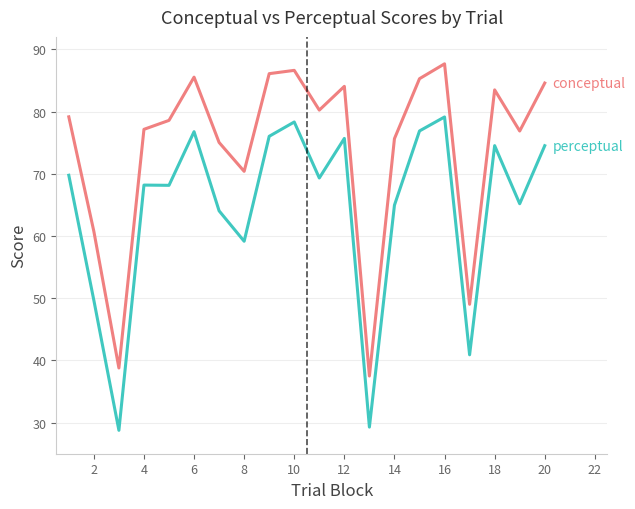

What is the maximum value shown in the chart?

87.7